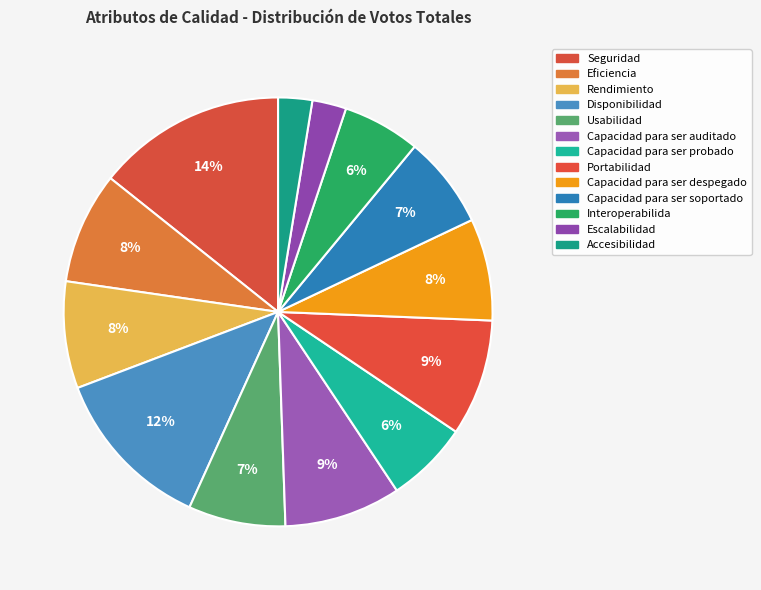

How many segments does this pie chart have?

13